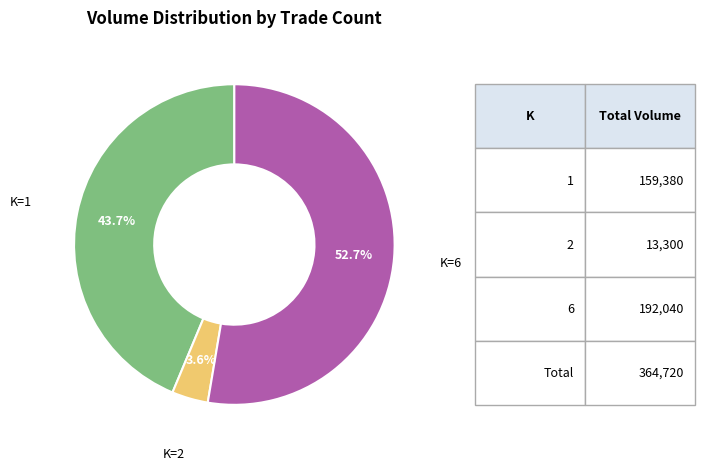

Is there a majority slice in this chart?

Yes